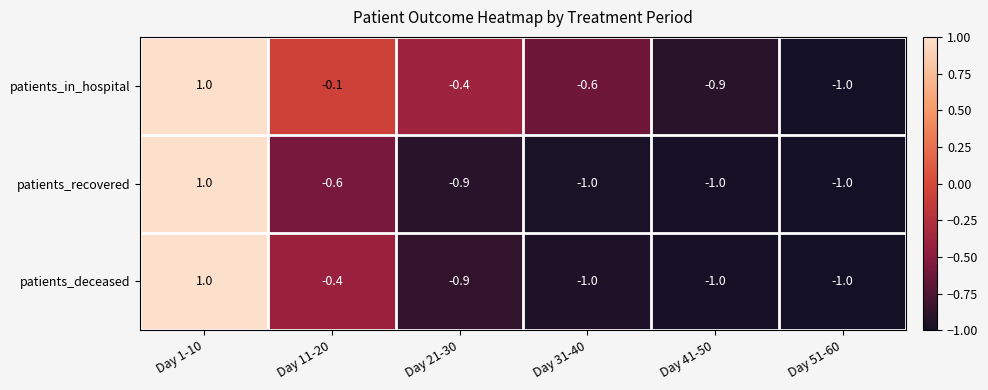

What is the sum of all patients_deceased values?

-3.3